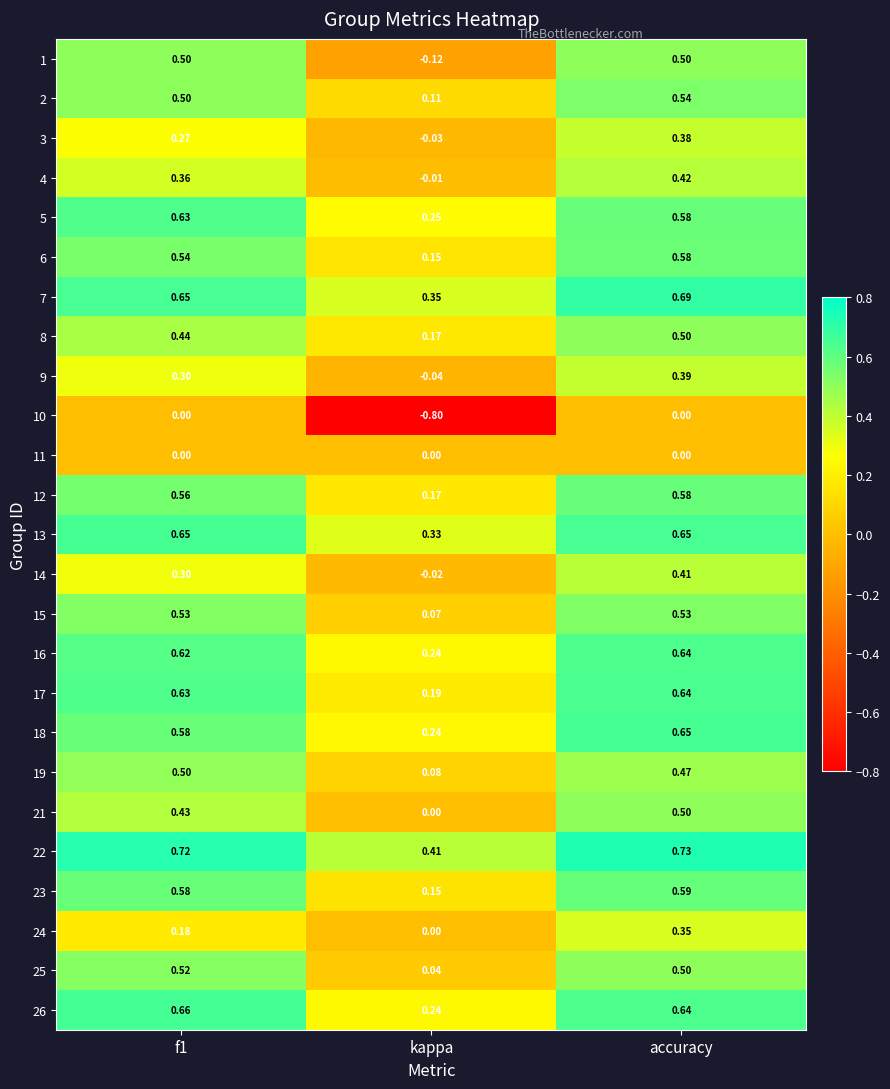

Which label corresponds to the smallest value in the chart?

kappa